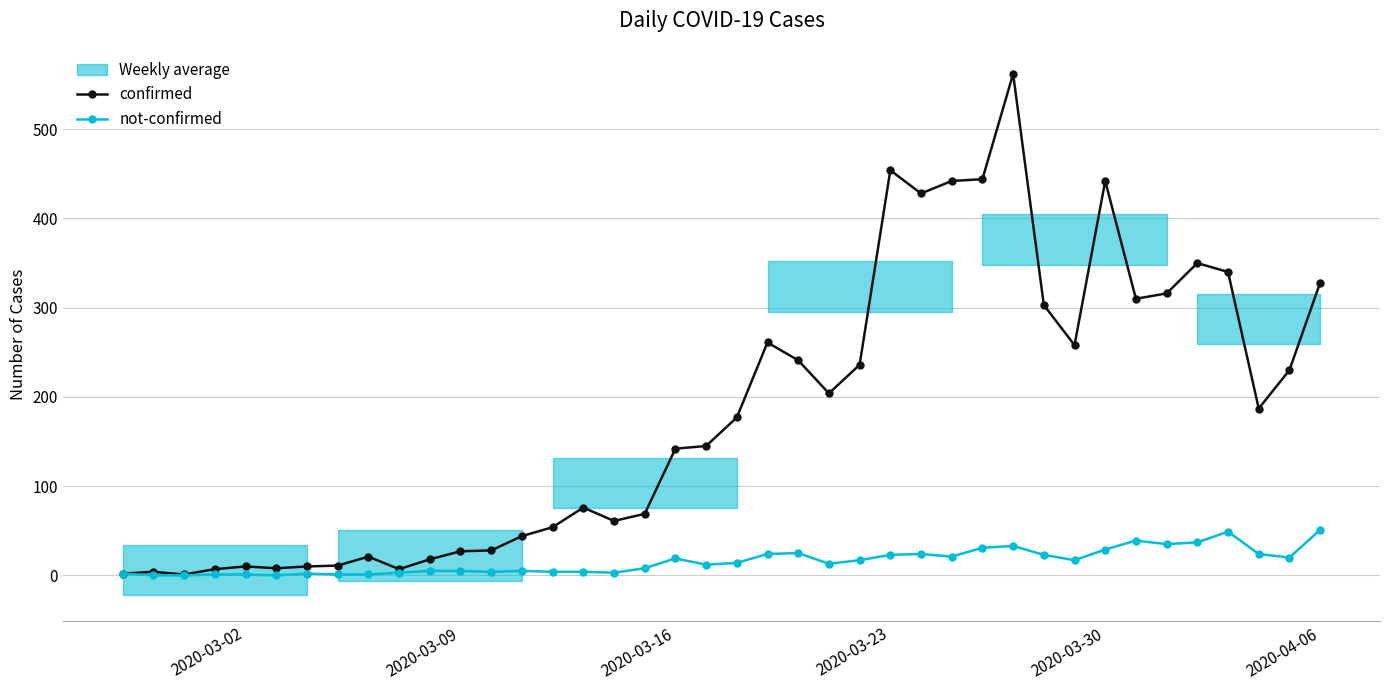

True or false: not-confirmed has more than 1 points higher than both neighbors.

True